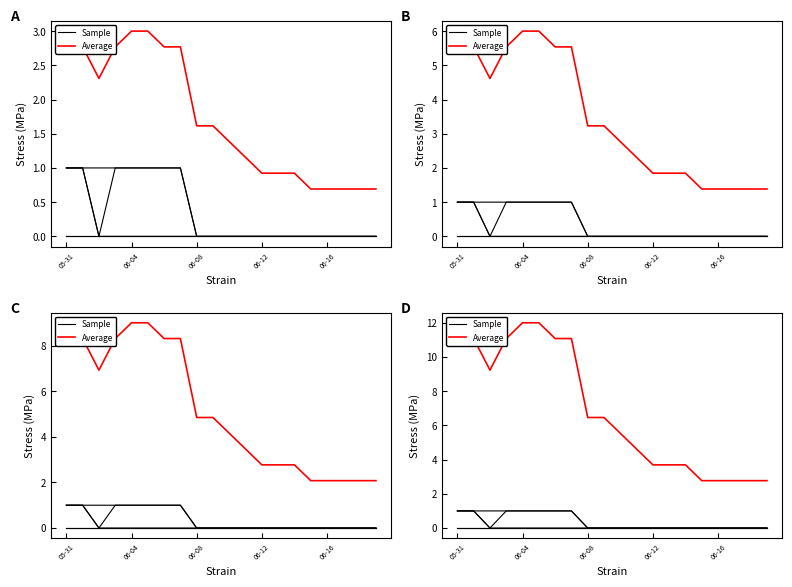

How many data points in Sample are above 0?

7